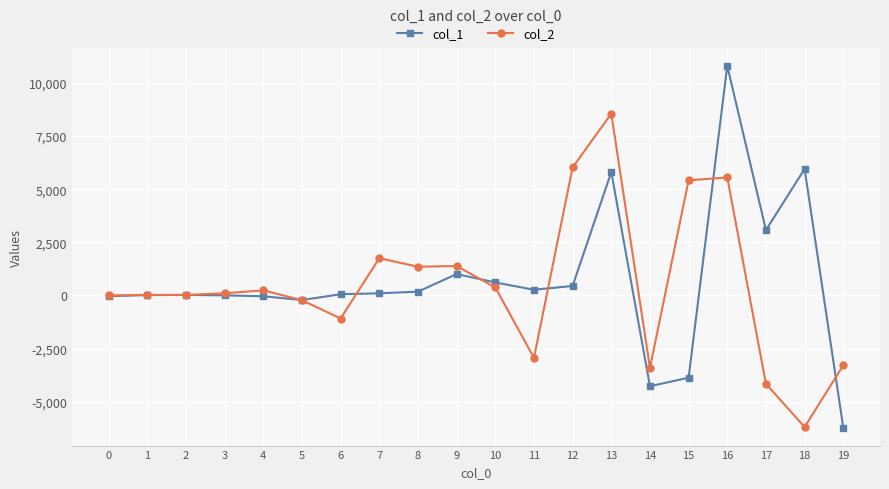

What is the average value of the col_2 series?

477.0